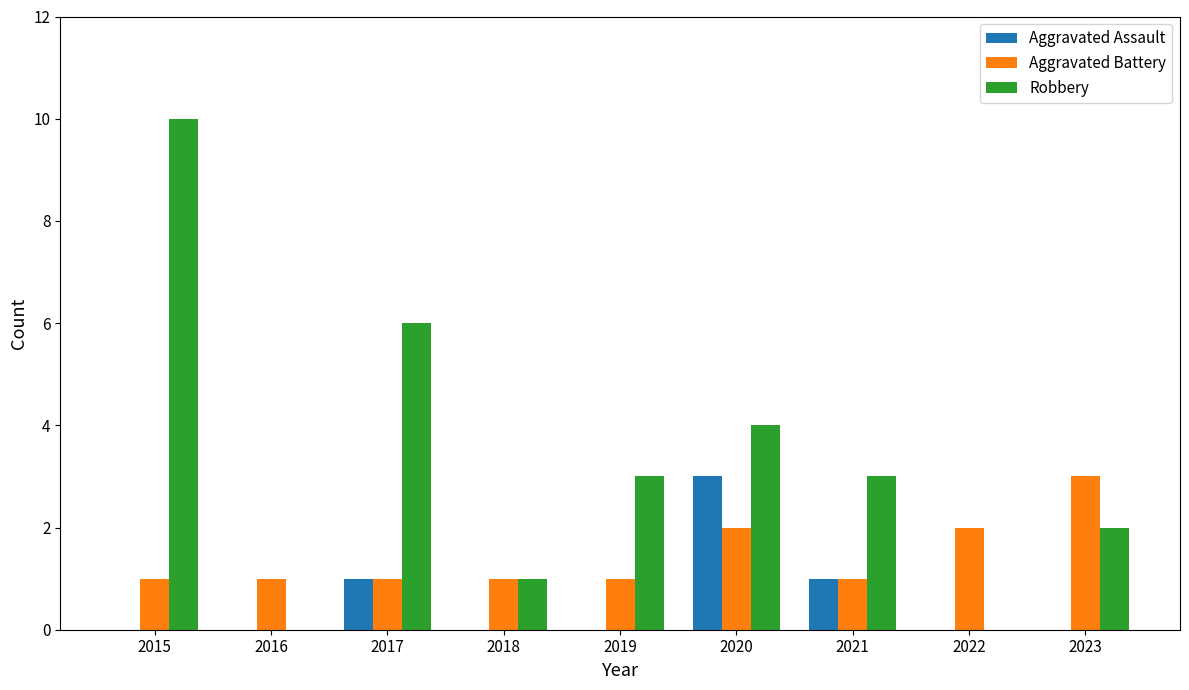

What is the maximum value for Aggravated Assault?

3